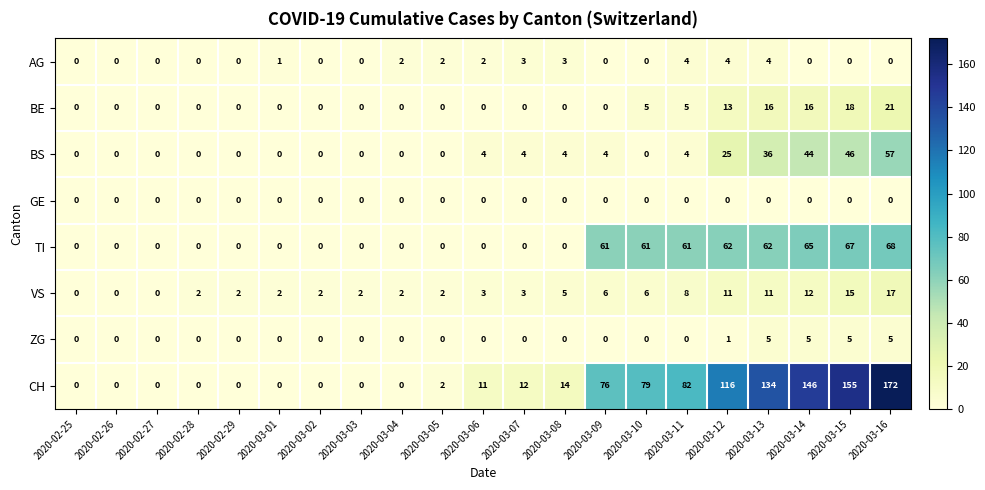

Which series has the largest range (max minus min)?

CH